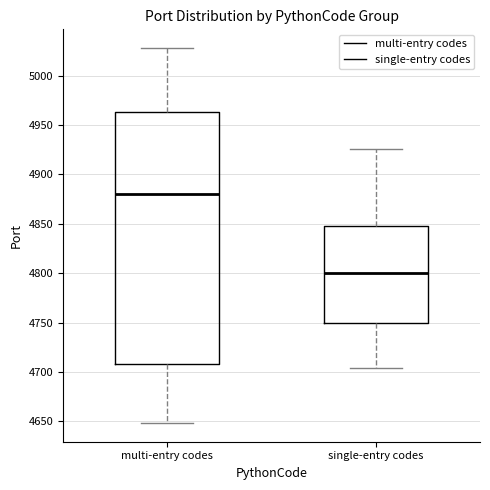

Where is the lower edge of the box for single-entry codes on the y-axis? The values are not printed on the chart, so give them approximately, as read against the axis.

4750